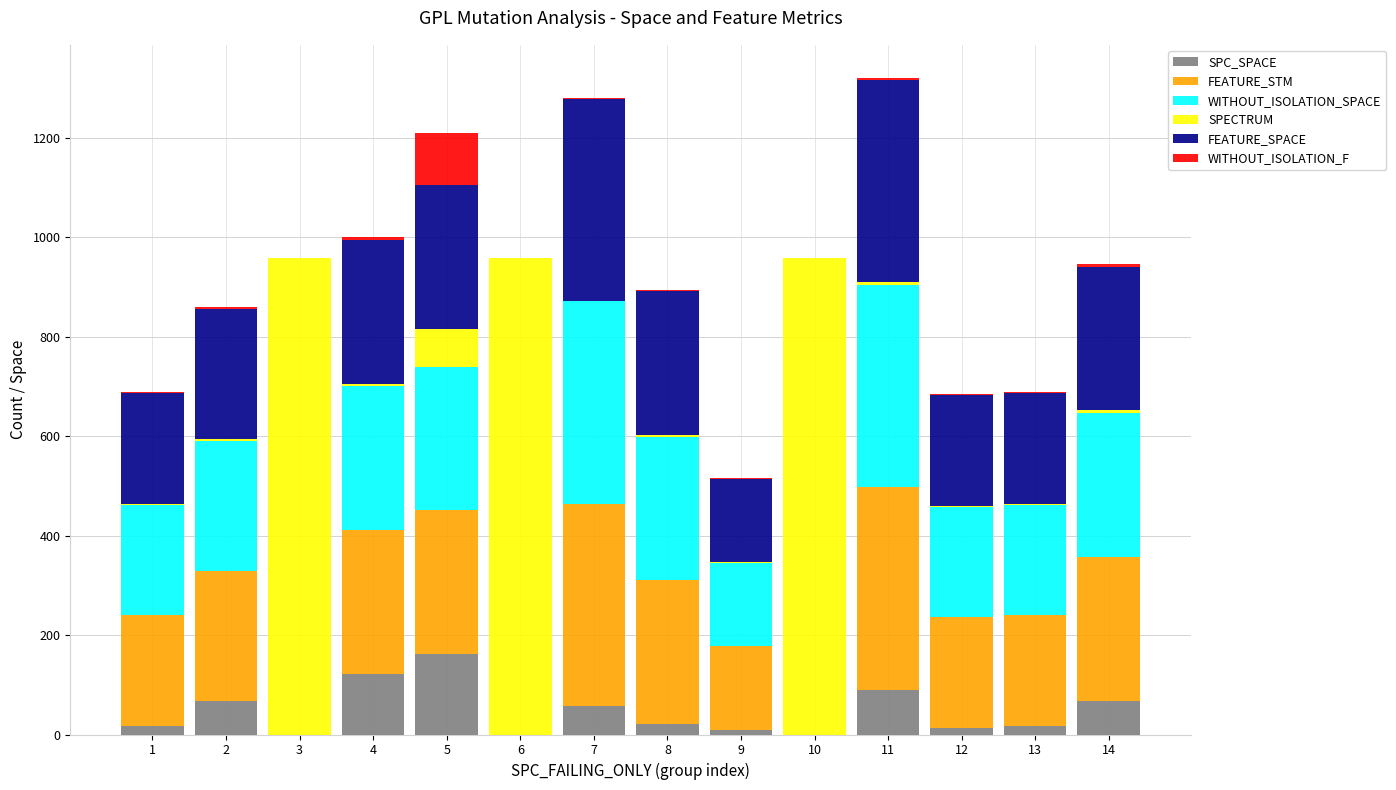

What is the highest value of the SPC_SPACE series?

162